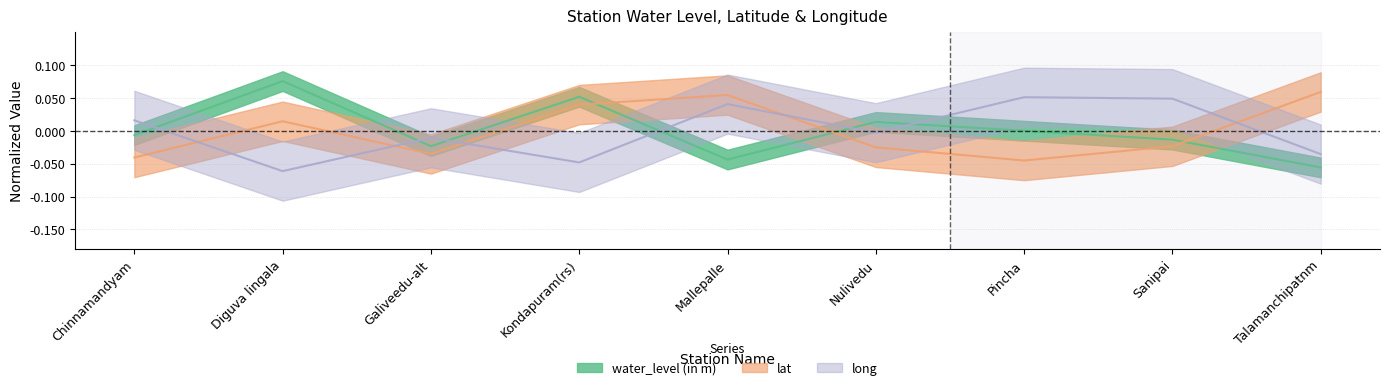

What is the label of the 3rd point from the right?

Pincha